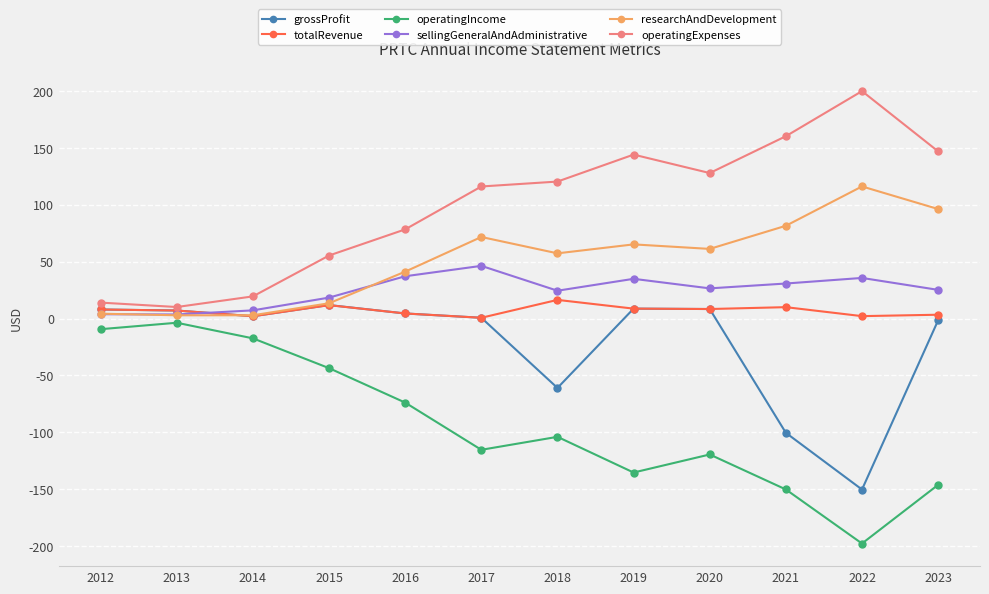

True or false: sellingGeneralAndAdministrative has more than 0 points higher than both neighbors.

True